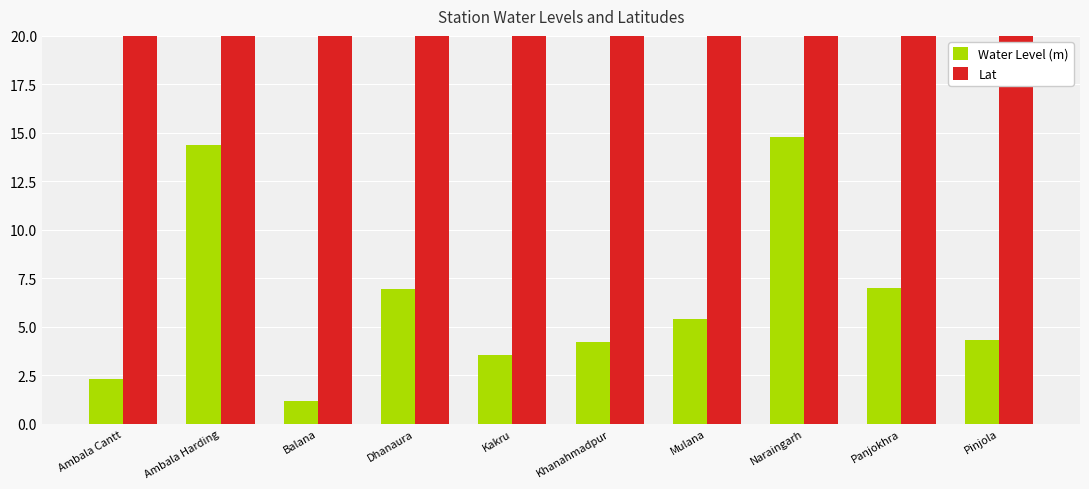

Which category has the lowest value in the Water Level (m) series?

Balana